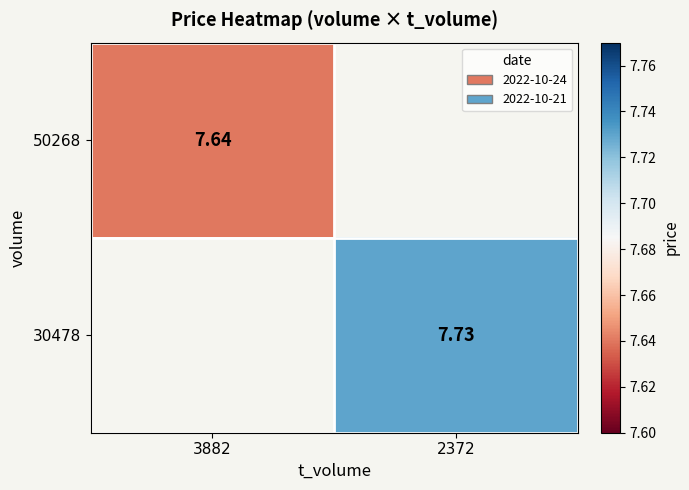

Which category has the lowest value across all series?

3882